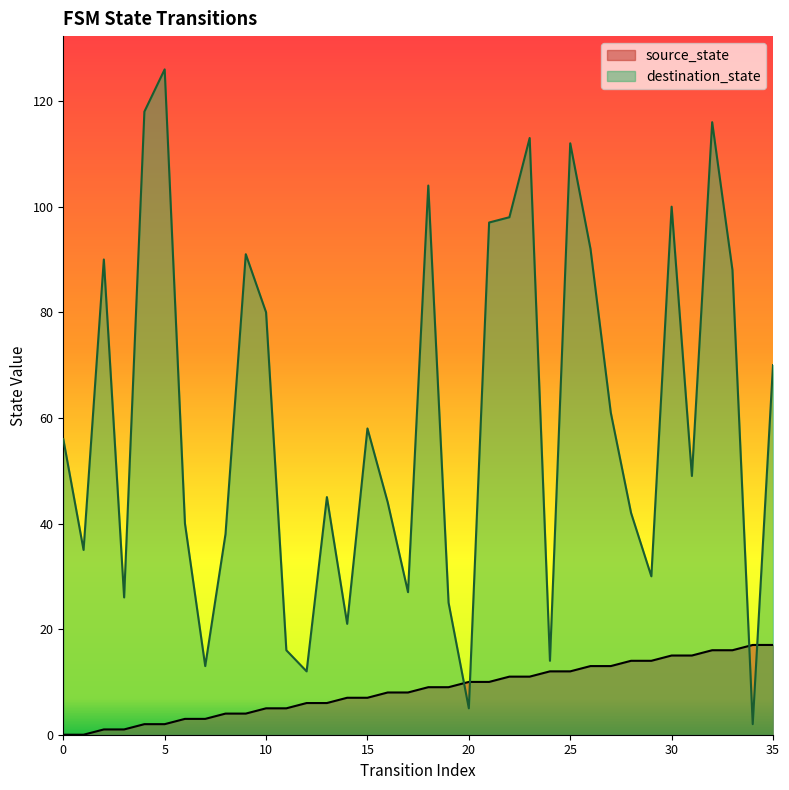

Between which two adjacent categories do destination_state and source_state first intersect?

19 and 20